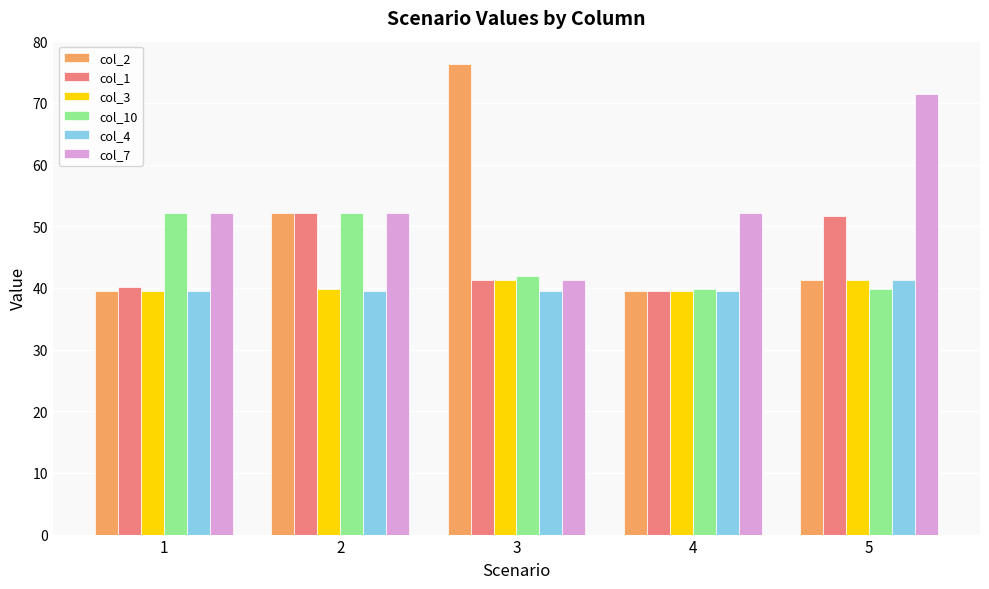

What is the difference between the maximum and minimum values in the col_1 series?

12.7